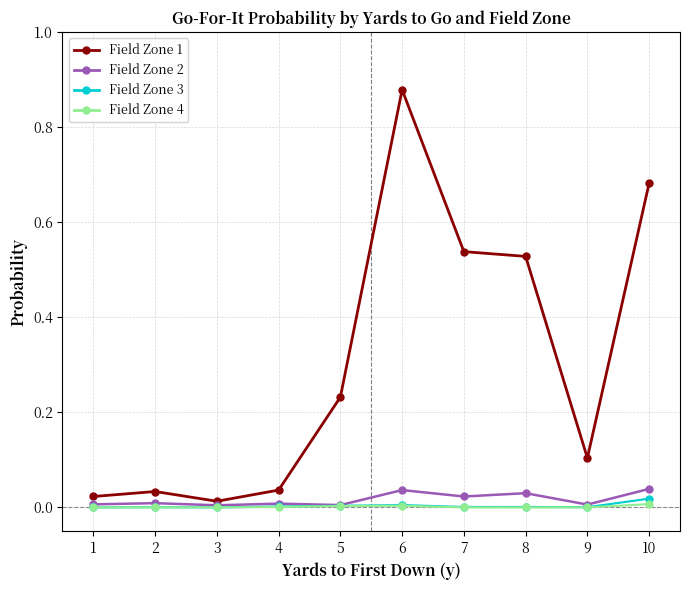

Is the value of Field Zone 4 at 6 greater than the value of Field Zone 1 at 3?

No